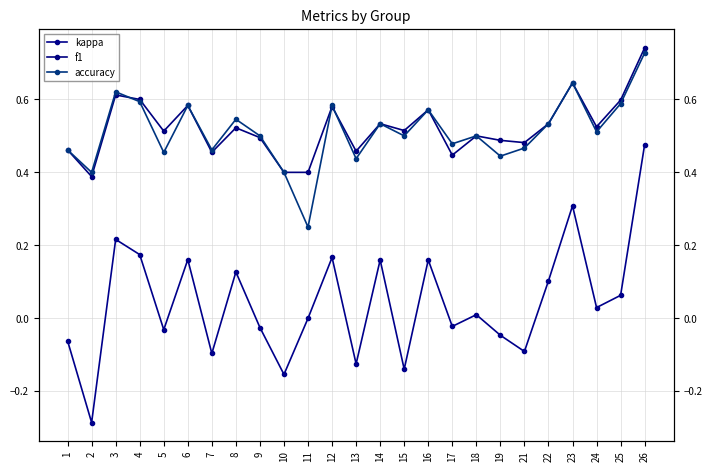

Which series has the largest range (max minus min)?

kappa